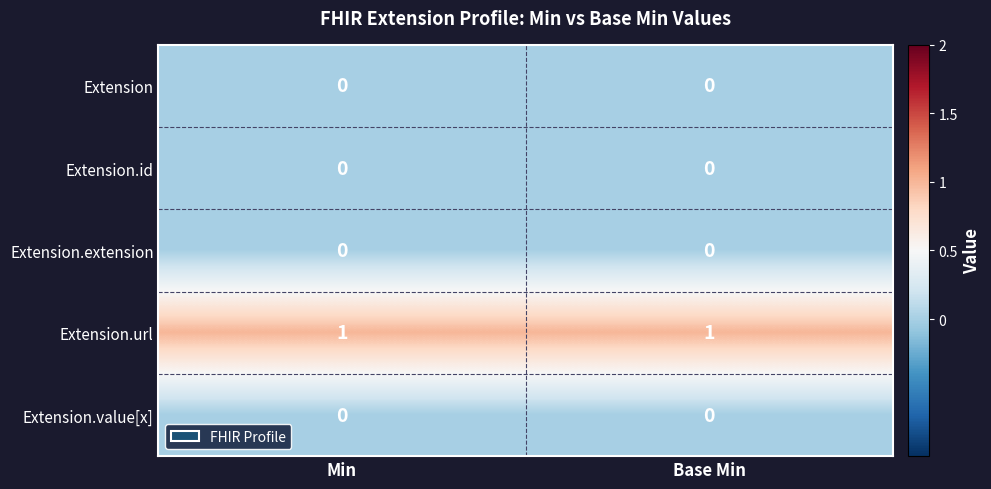

Is it true that Extension.value[x] equals 0 at Min?

True